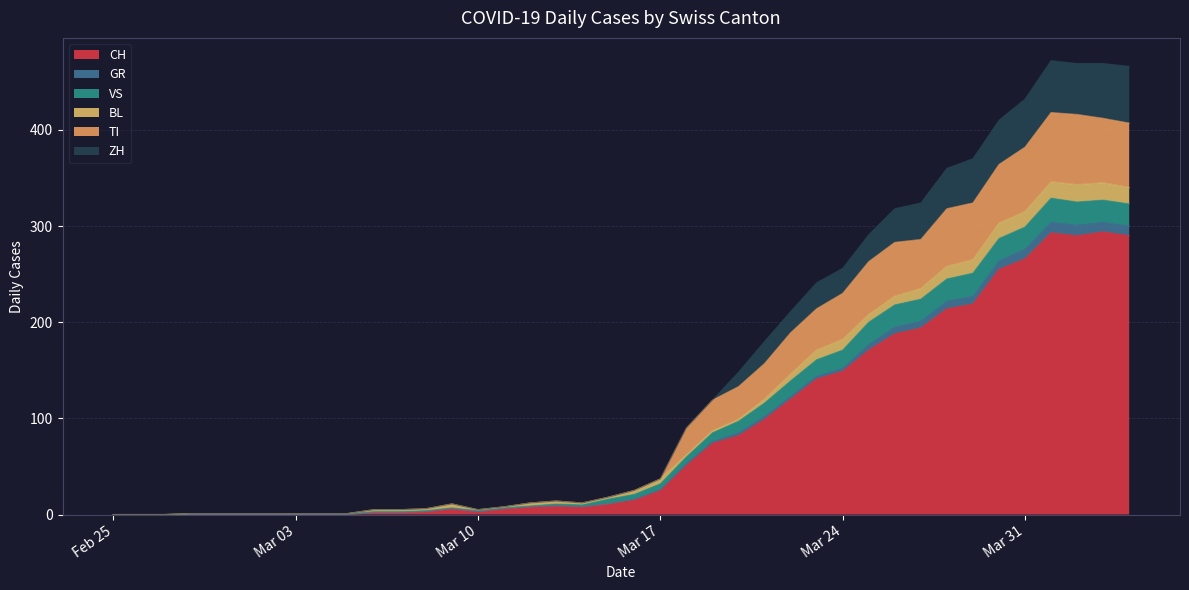

True or false: TI and GR cross at least once.

False